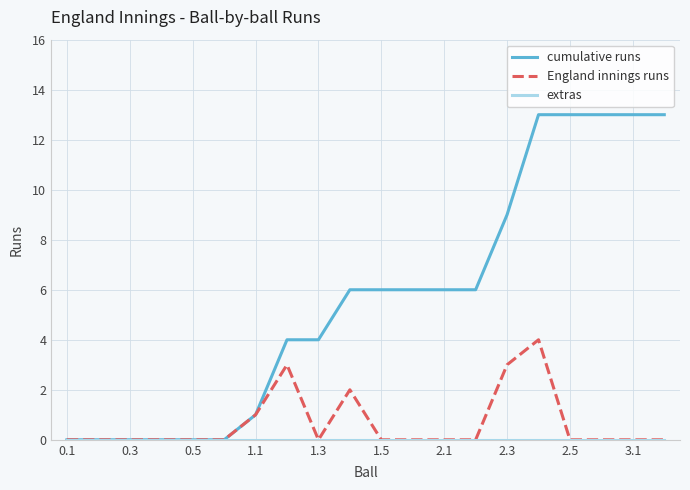

Which series has the widest spread of values?

cumulative runs